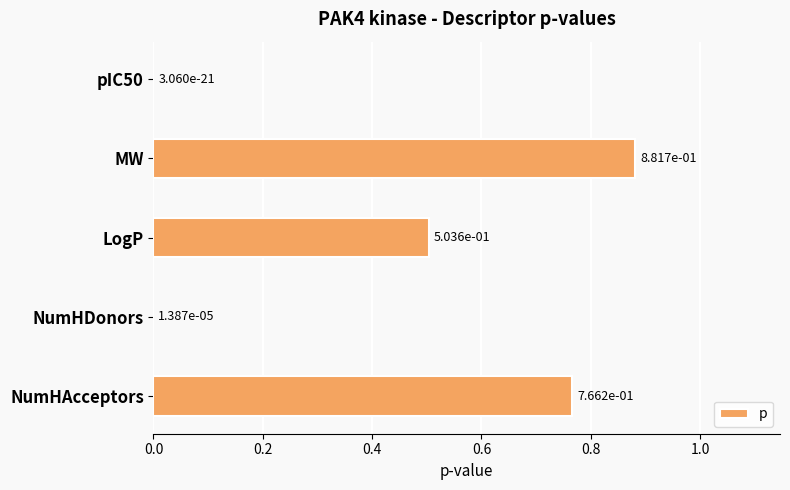

What is the change in value from pIC50 to LogP?

+0.5